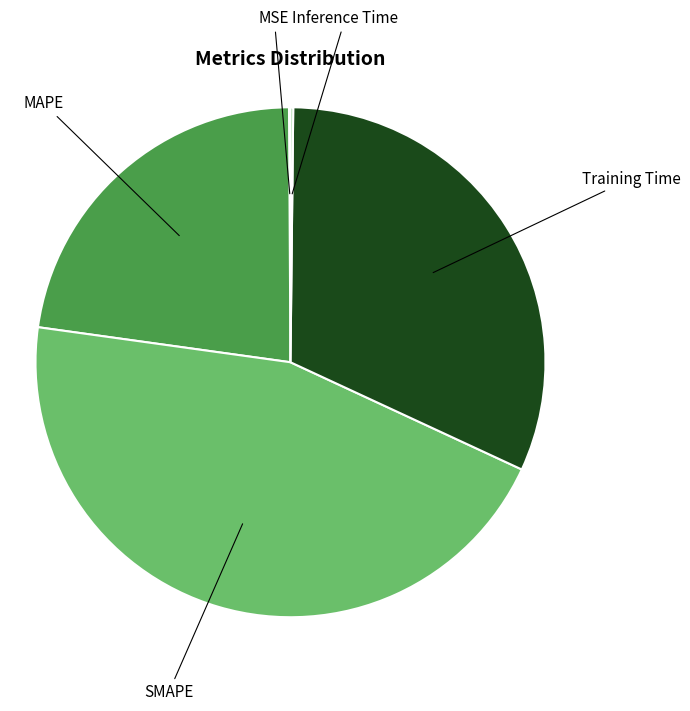

The MAPE slice represents 10% of the pie. True or false?

False